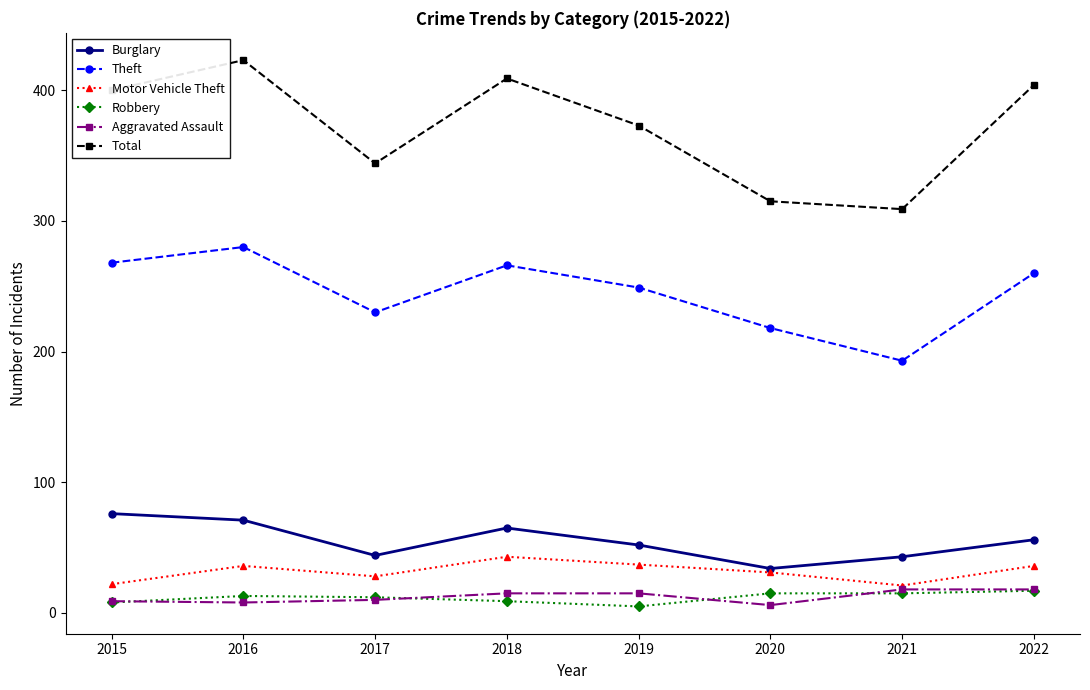

At how many categories does at least one series exceed 348?

5